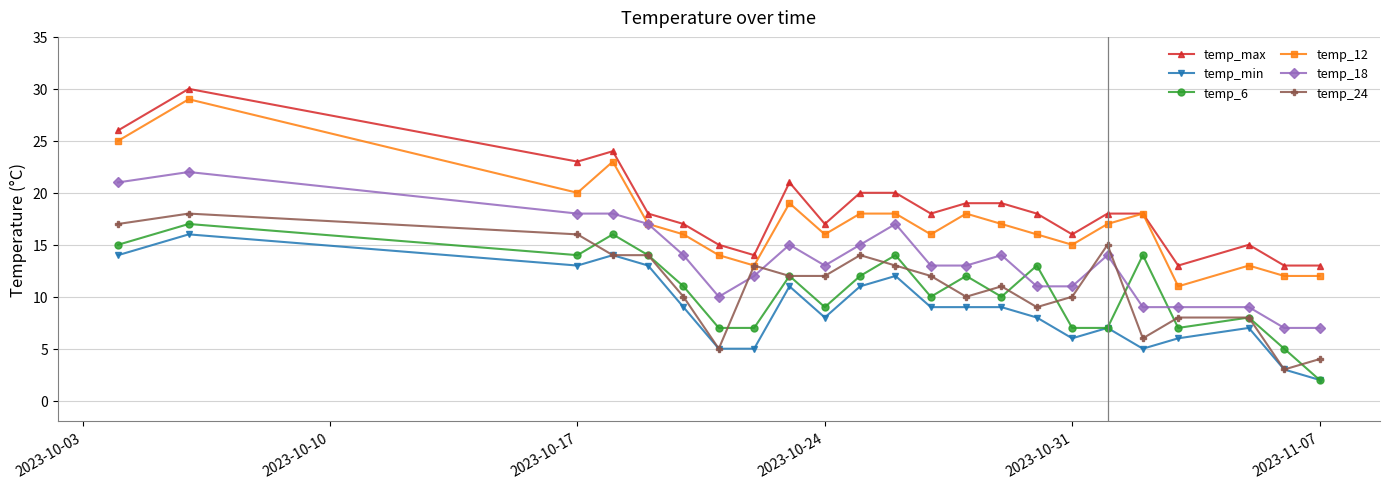

True or false: temp_12 and temp_6 cross at least once.

False